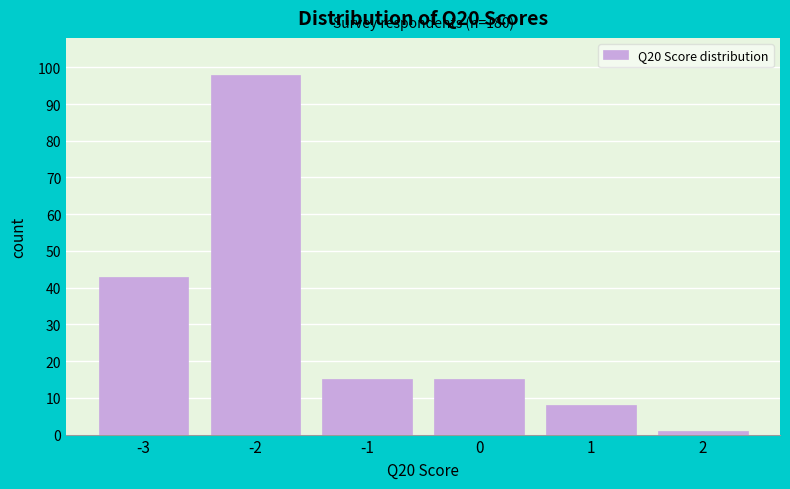

Reading right to left, list all the values displayed in this chart.

2=1	1=8	0=15	-1=15	-2=98	-3=43